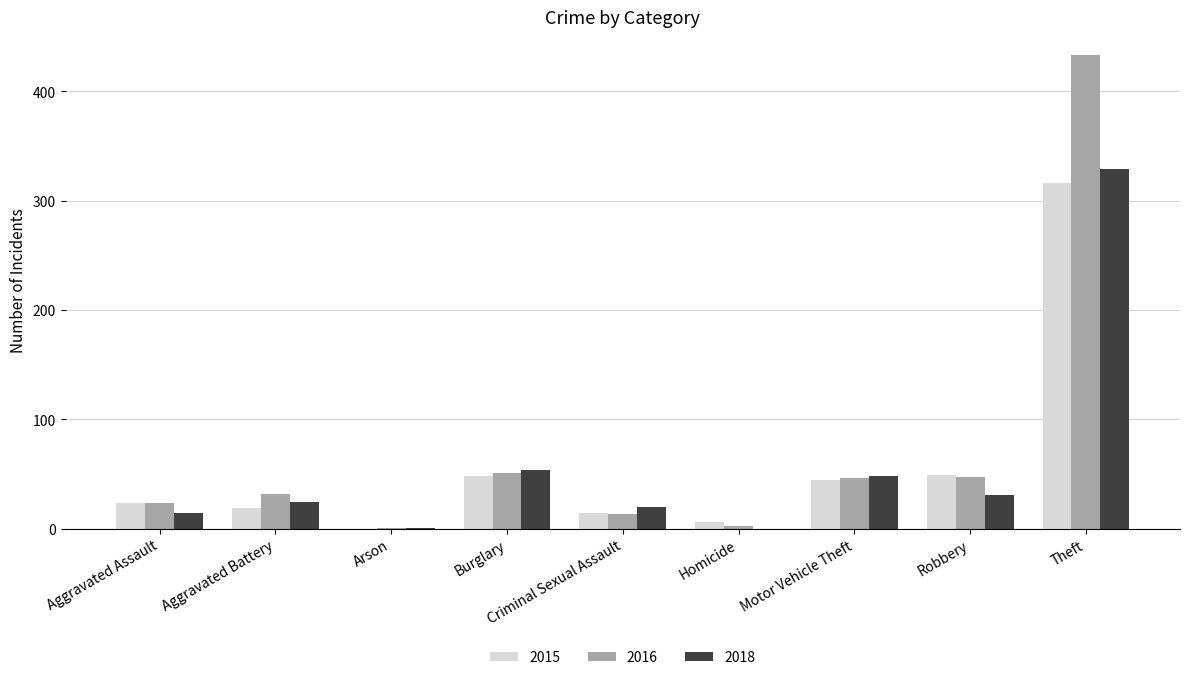

Which series has the largest total across all categories?

2016